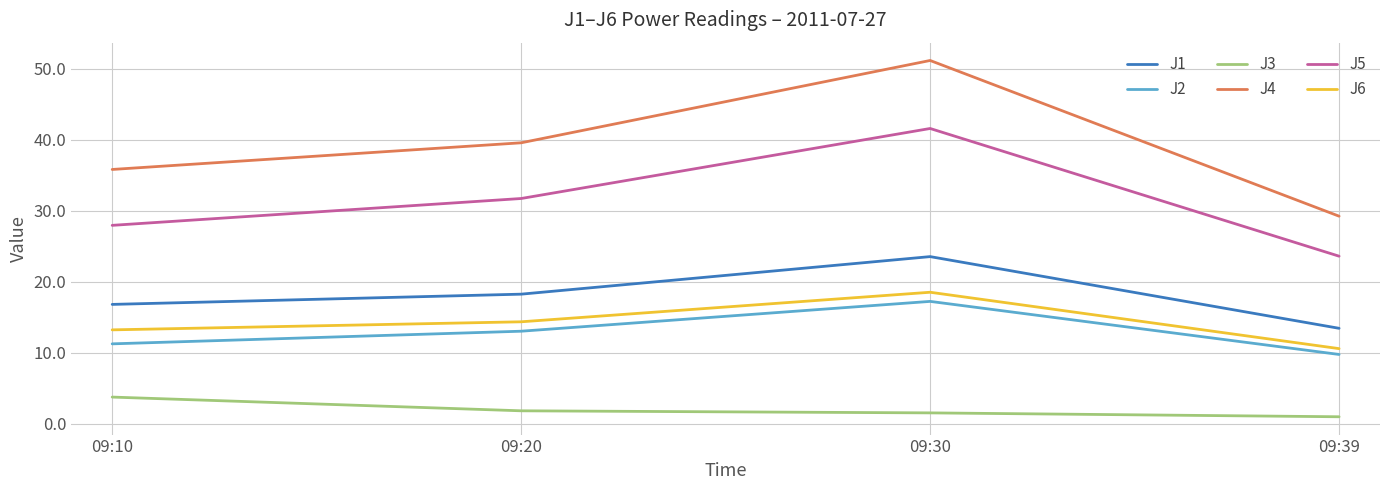

True or false: J2 has a value of 17.2 at 09:30.

True